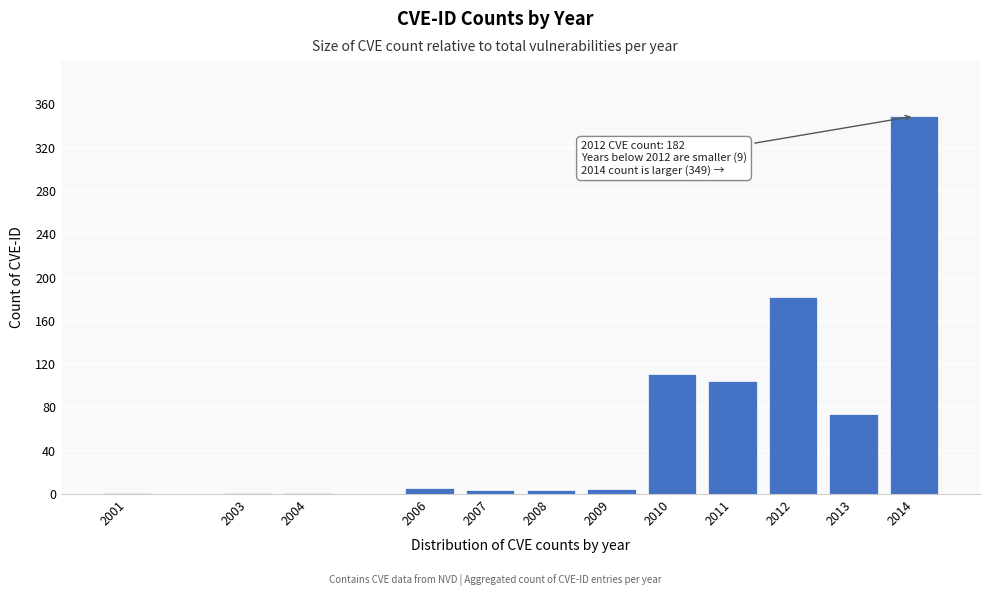

What is the greatest value displayed?

349